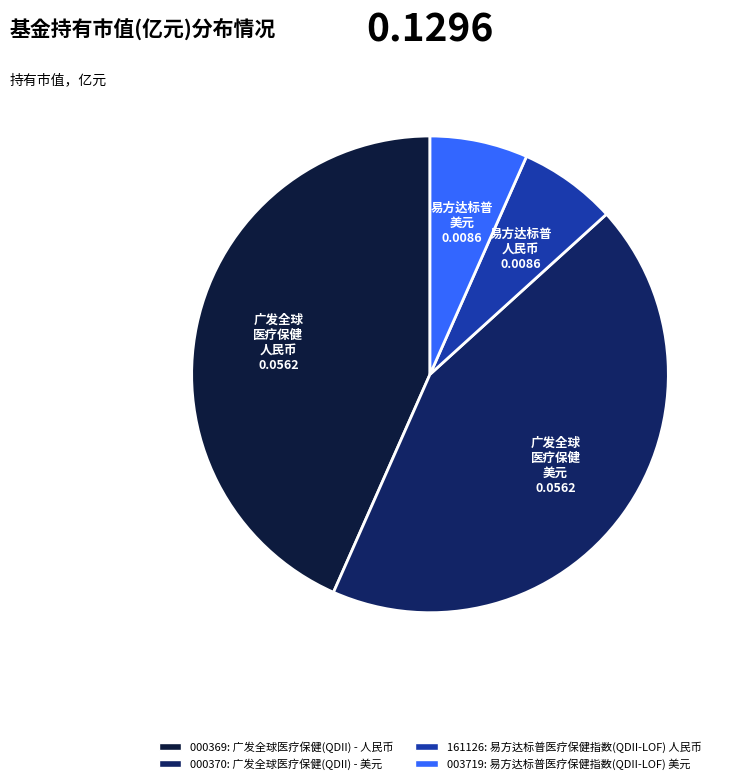

How many slices are in this pie chart?

4